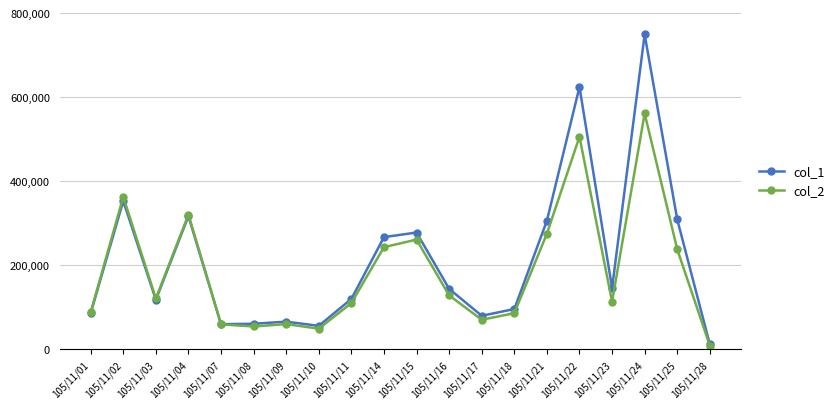

True or false: col_1 has more than 0 points higher than both neighbors.

True